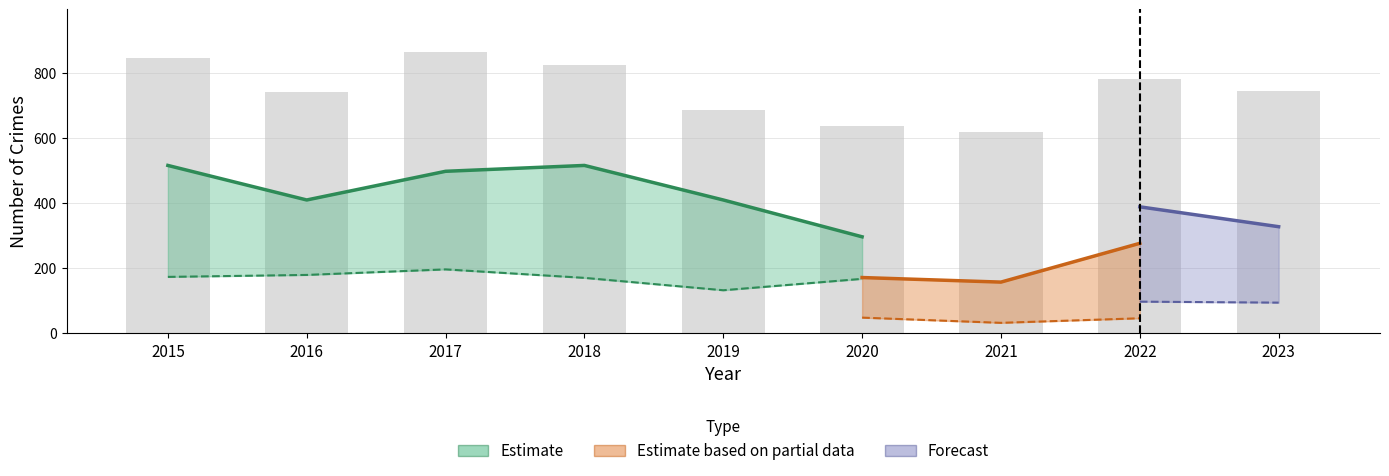

How many groups of bars are there?

9